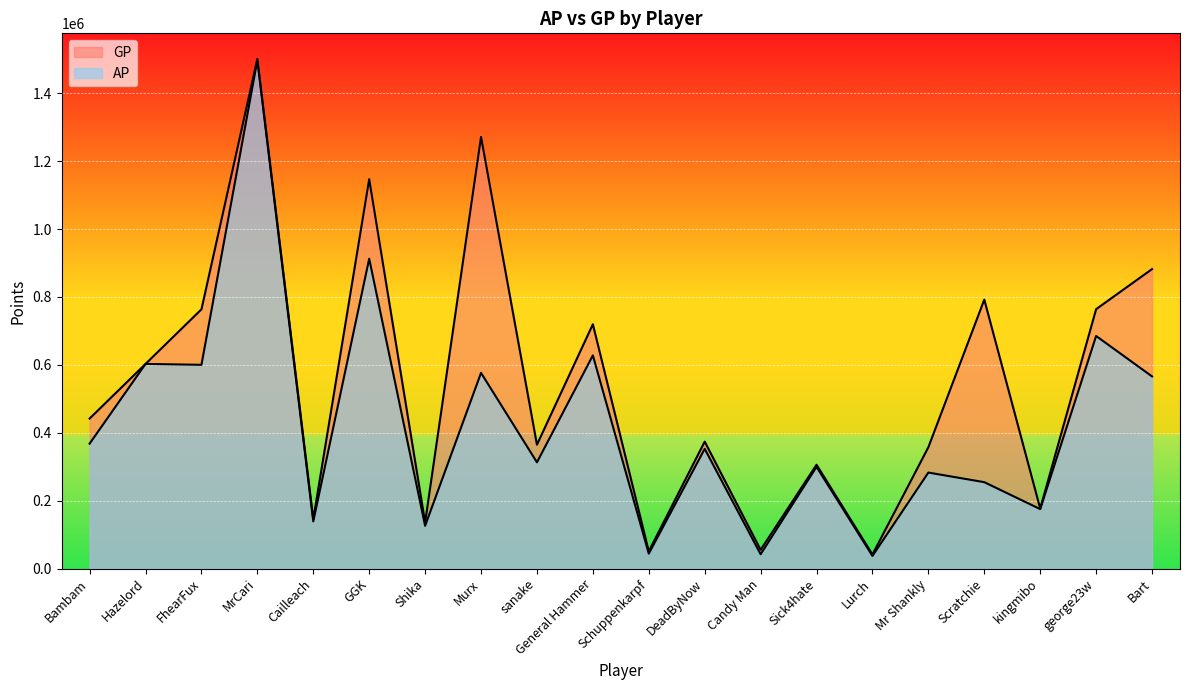

In GP, how many points are lower than both neighbors (excluding endpoints)?

7